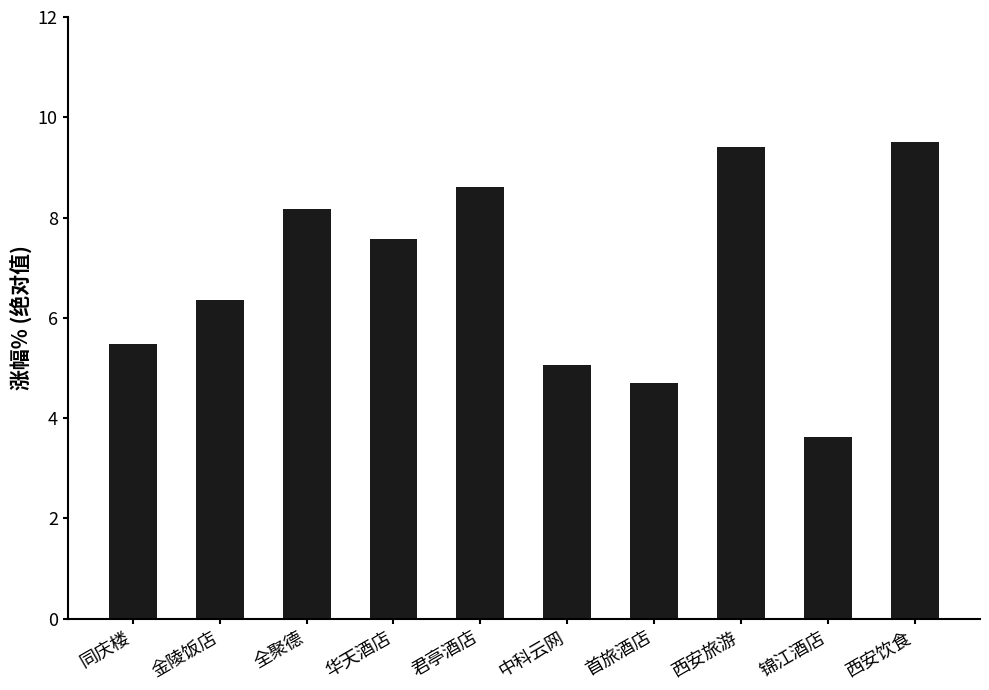

Which has a higher value, 首旅酒店 or 全聚德?

全聚德